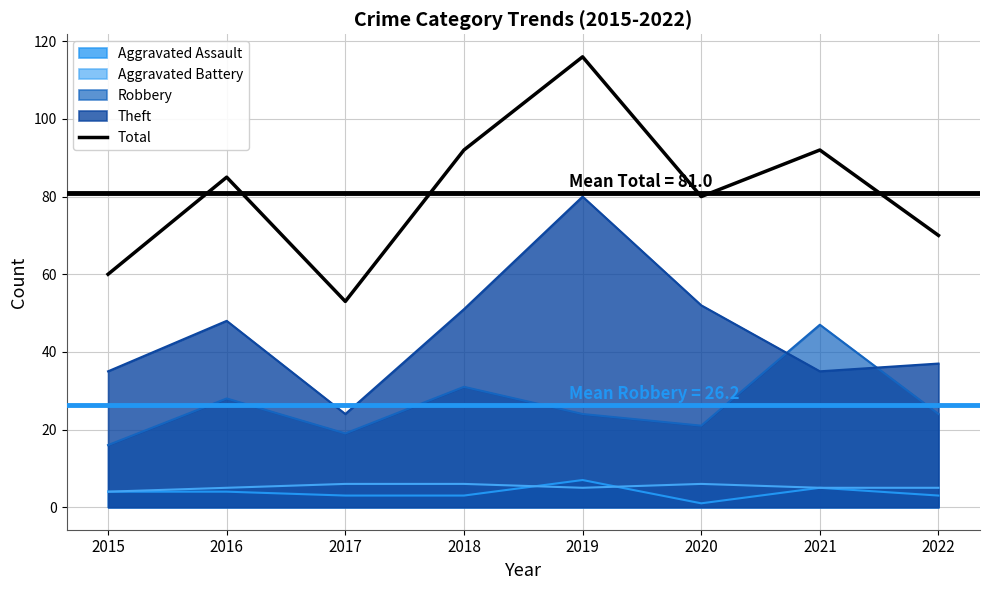

The chart shows a value of 92 at 2021. True or false?

True